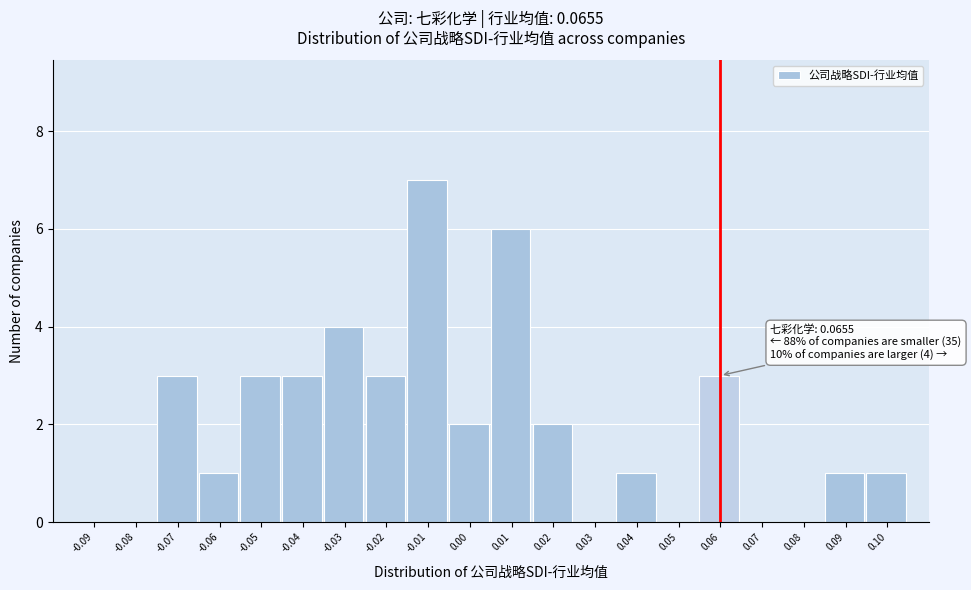

Reading left to right, what are all the values shown in this chart?

-0.09=0	-0.08=0	-0.07=3	-0.06=1	-0.05=3	-0.04=3	-0.03=4	-0.02=3	-0.01=7	0.00=2	0.01=6	0.02=2	0.03=0	0.04=1	0.05=0	0.06=3	0.07=0	0.08=0	0.09=1	0.10=1